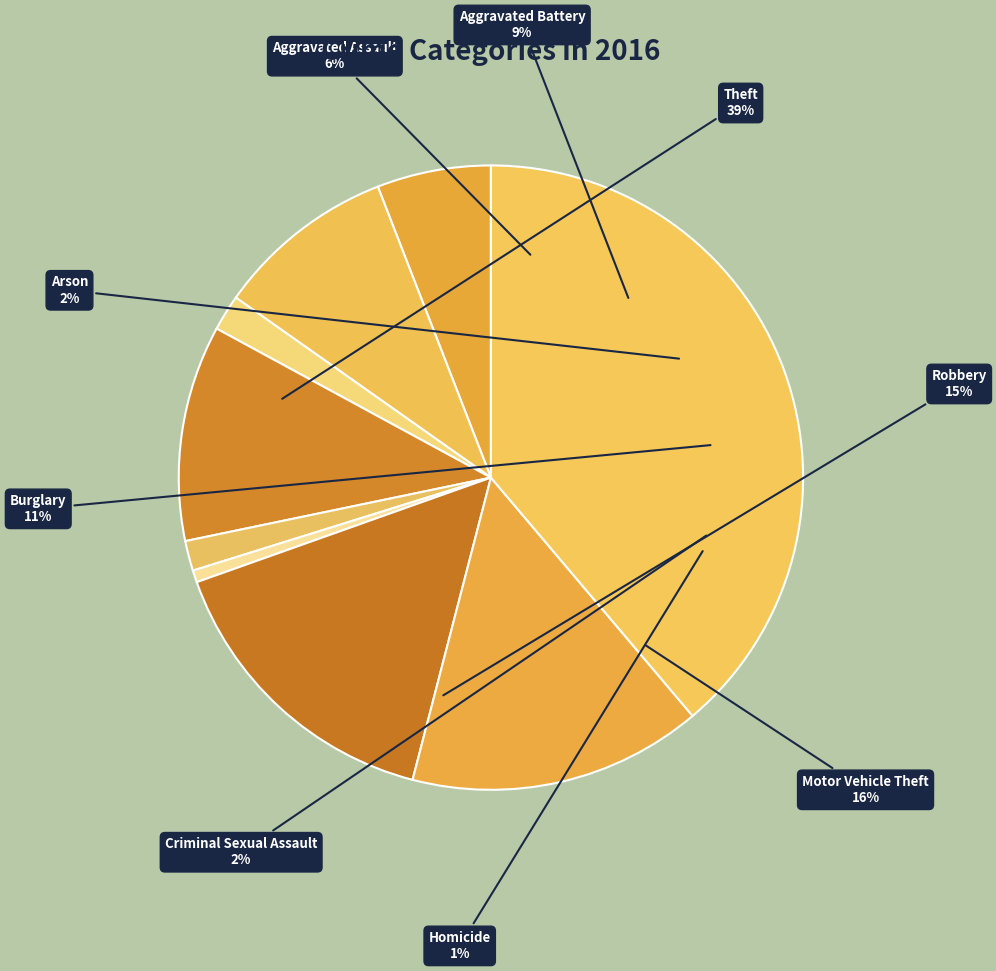

Rank the categories by value from lowest to highest.

Homicide, Criminal Sexual Assault, Arson, Aggravated Assault, Aggravated Battery, Burglary, Robbery, Motor Vehicle Theft, Theft